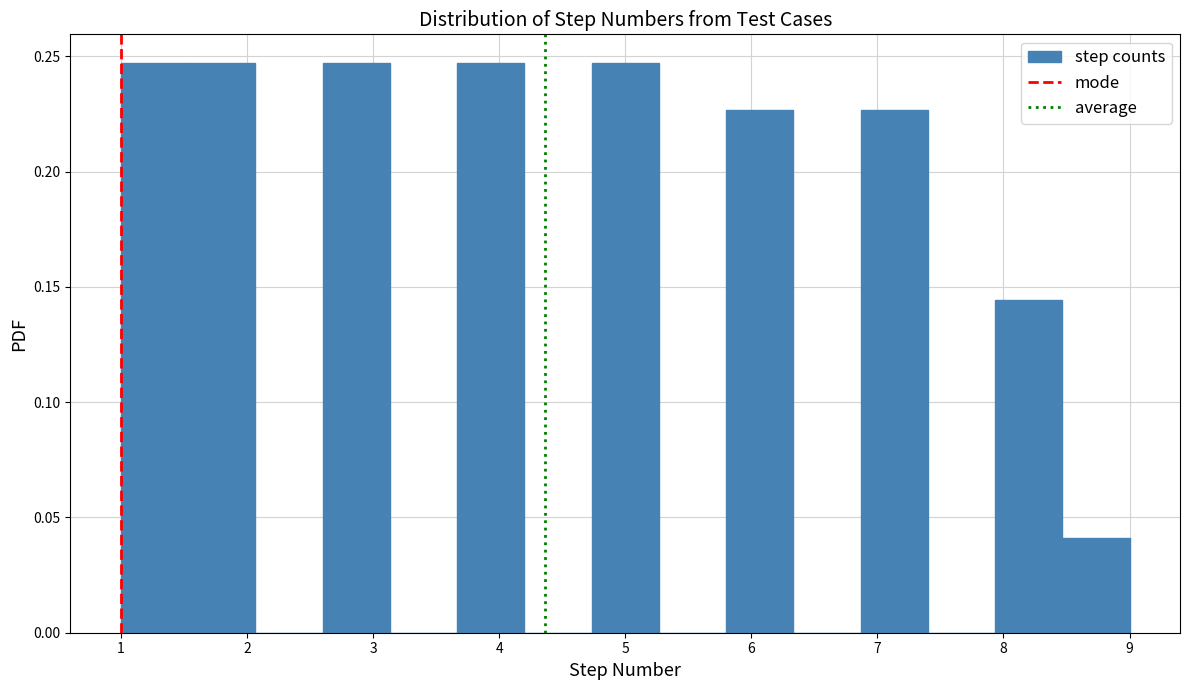

Reading left to right, list every bar in this chart as the range it spans on the x-axis followed by its height. Neither the bar edges nor the heights are printed on the chart, so give them approximately, as read against the axes.

1.0 to 1.5: 0.245
1.5 to 2.1: 0.245
2.1 to 2.6: 0
2.6 to 3.1: 0.245
3.1 to 3.7: 0
3.7 to 4.2: 0.245
4.2 to 4.7: 0
4.7 to 5.3: 0.245
5.3 to 5.8: 0
5.8 to 6.3: 0.225
6.3 to 6.9: 0
6.9 to 7.4: 0.225
7.4 to 7.9: 0
7.9 to 8.5: 0.145
8.5 to 9.0: 0.040